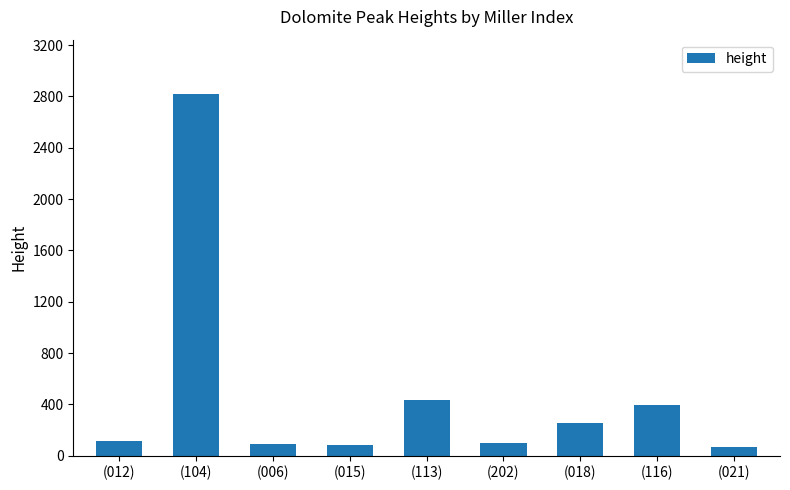

How many values are below 116?

4